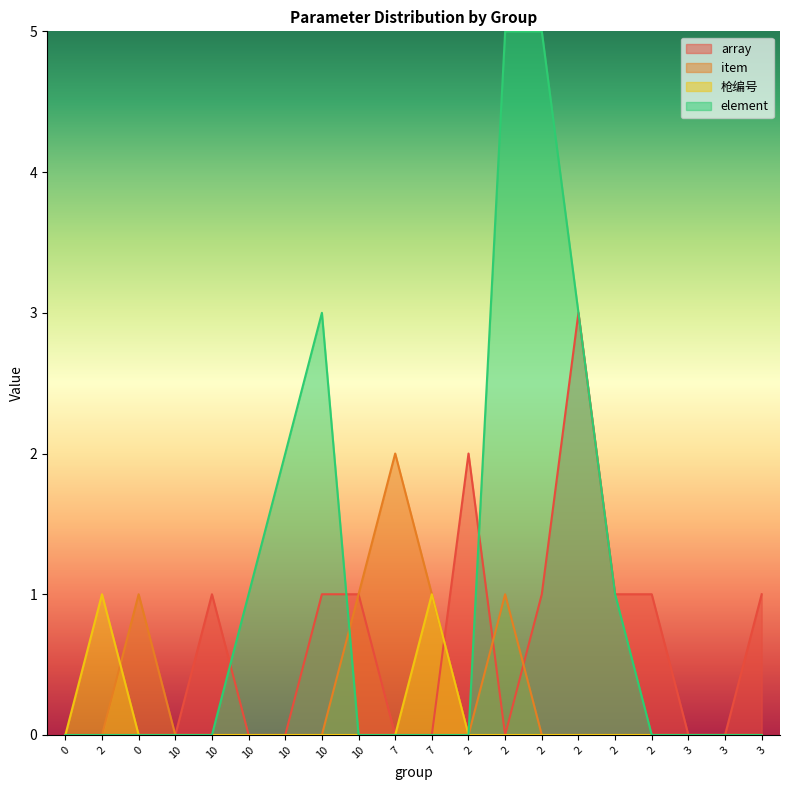

At 7, list the series in order from smallest to largest.

array, 枪编号, element, item